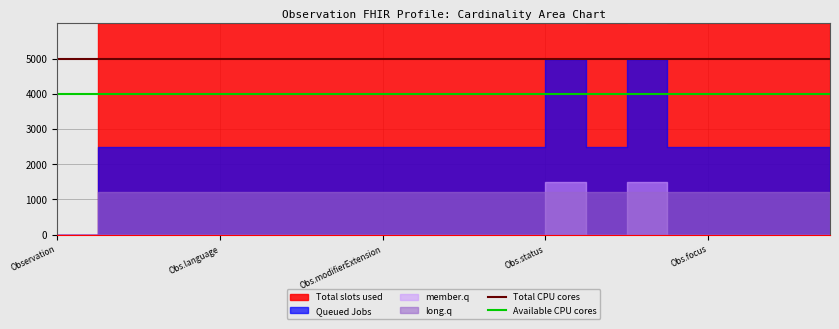

True or false: Total CPU cores and Available CPU cores intersect in this chart.

False